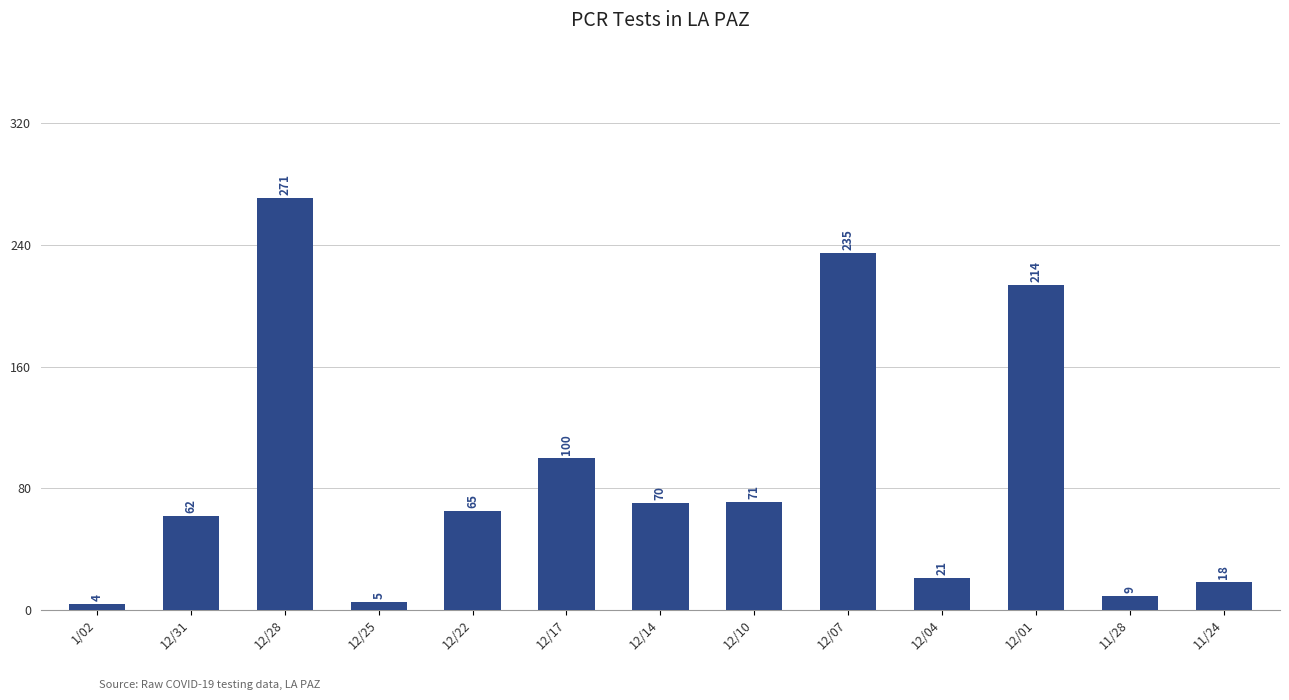

How many data points does each series have?

13